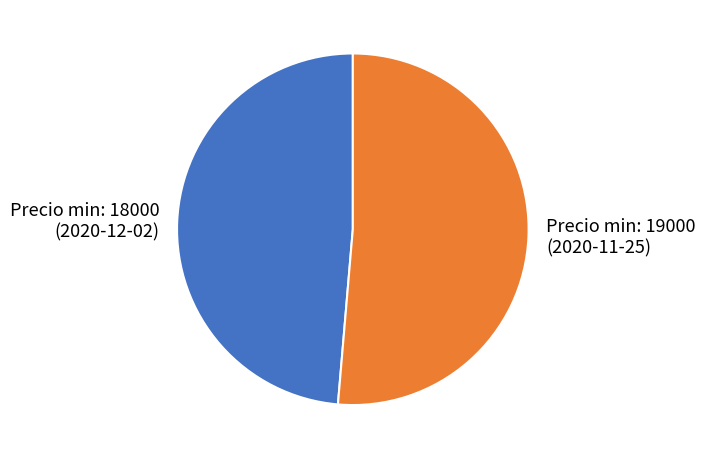

Which category has the biggest portion of the pie?

Precio min: 19000 (2020-11-25)